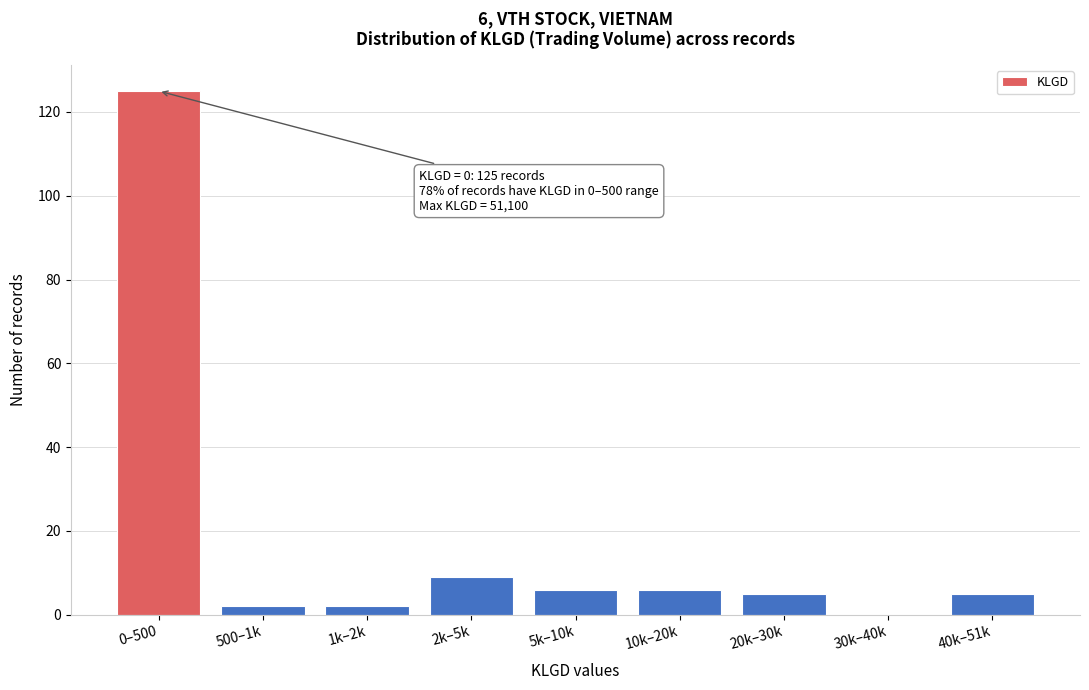

Reading left to right, list all the values displayed in this chart.

0–500=125	500–1k=2	1k–2k=2	2k–5k=9	5k–10k=6	10k–20k=6	20k–30k=5	30k–40k=0	40k–51k=5